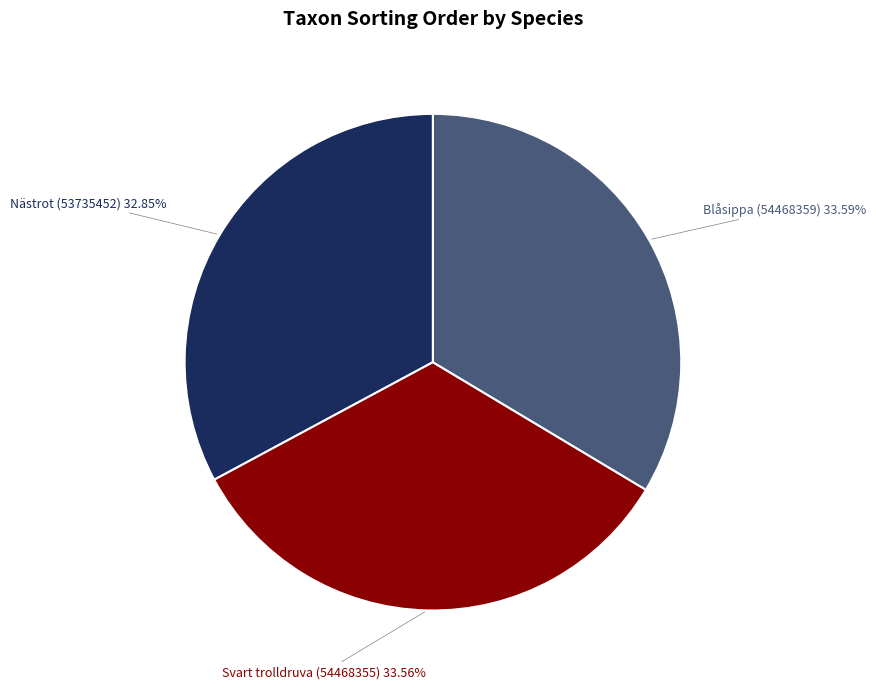

To the nearest percent, what is the average slice percentage?

33%